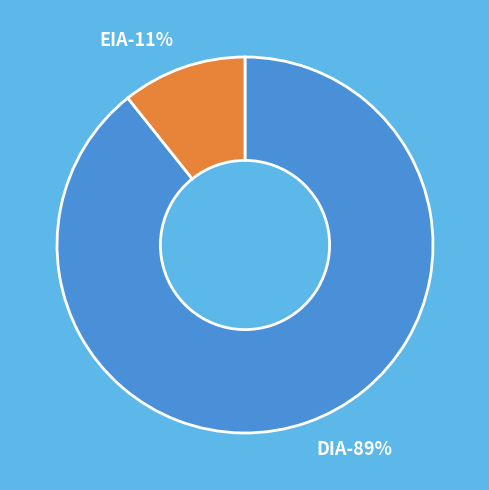

Is there a majority slice in this chart?

Yes